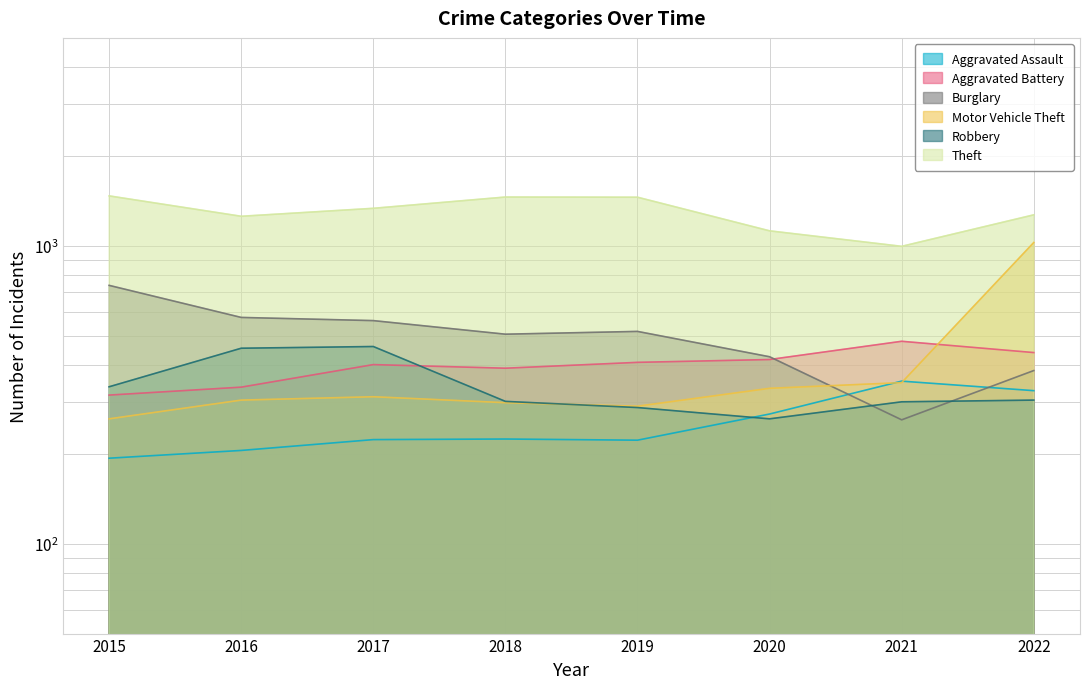

What is the difference between the highest and lowest values at 2021?

737